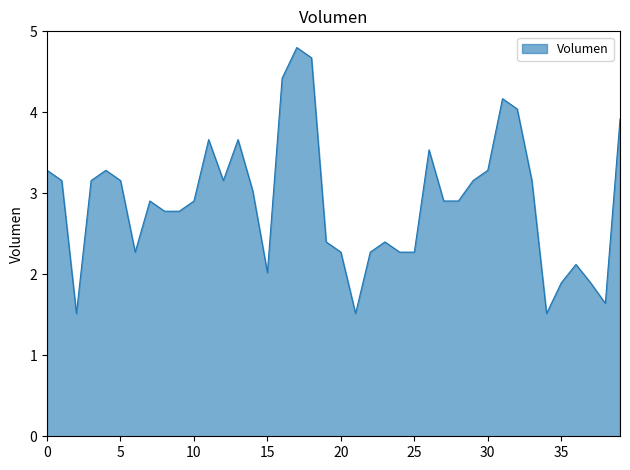

Reading left to right, what are all the values shown in this chart?

3.3	3.2	1.5	3.2	3.3	3.2	2.3	2.9	2.8	2.8	2.9	3.7	3.2	3.7	3.0	2.0	4.4	4.8	4.7	2.4	2.3	1.5	2.3	2.4	2.3	2.3	3.5	2.9	2.9	3.2	3.3	4.2	4.0	3.2	1.5	1.9	2.1	1.9	1.6	3.9